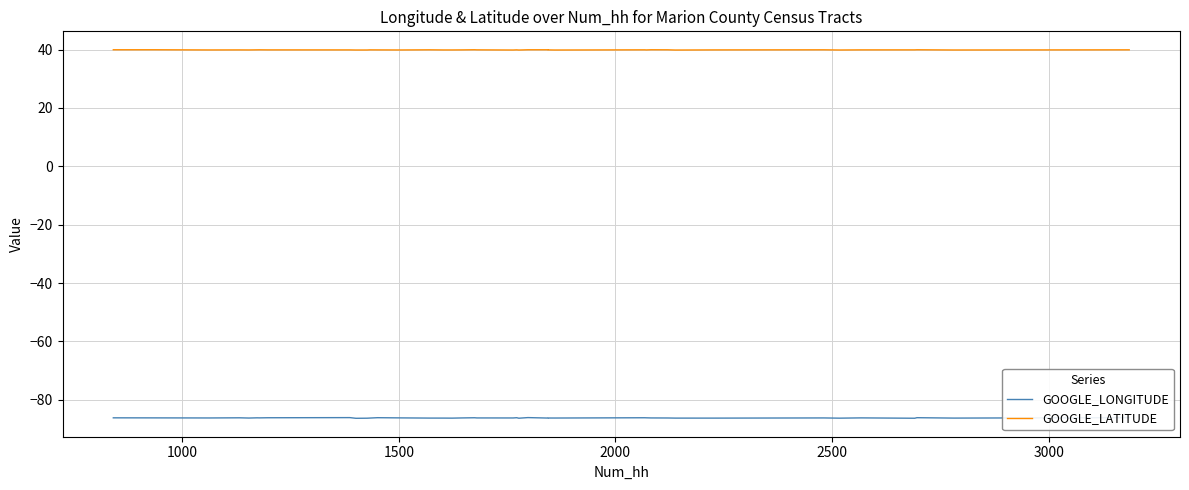

What is the value of the GOOGLE_LONGITUDE point at the 13th from the left?

-86.1